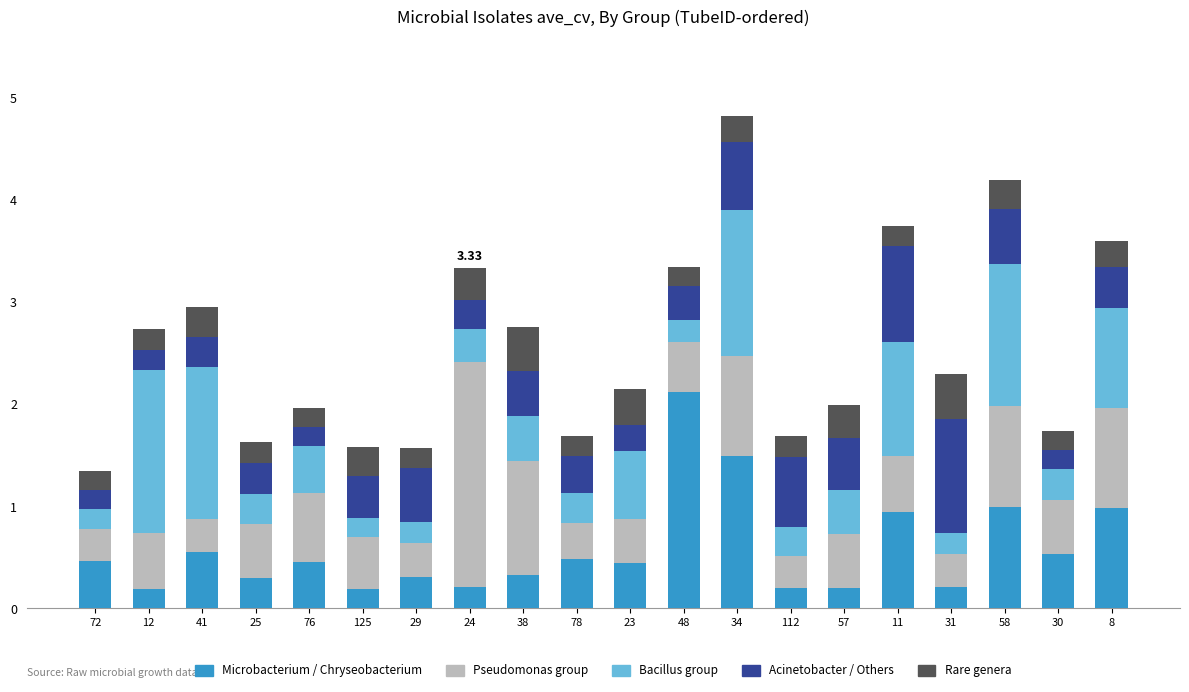

At which category is the sum across all series the highest?

34